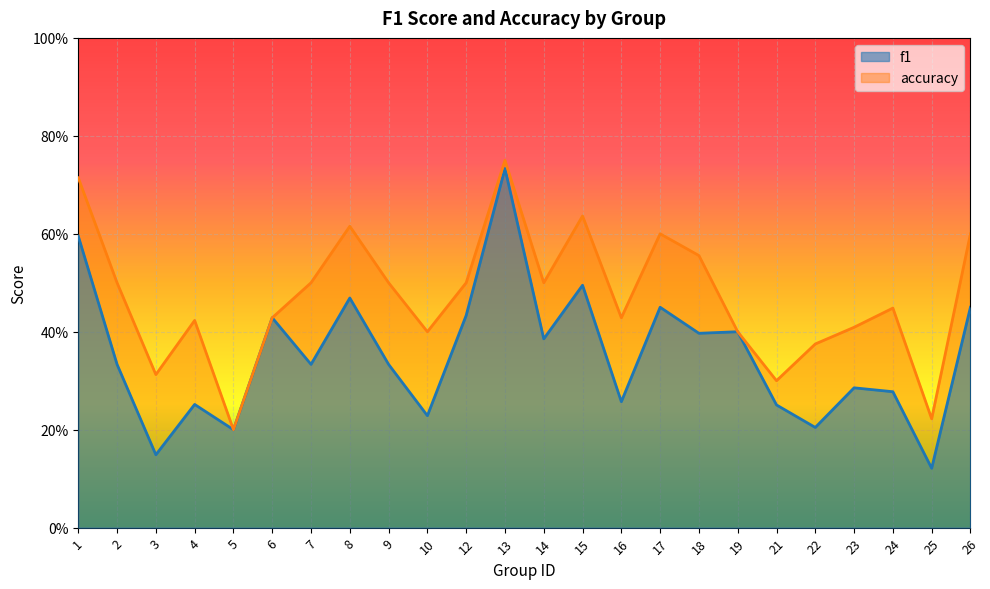

What is the average value of the accuracy series?

0.5